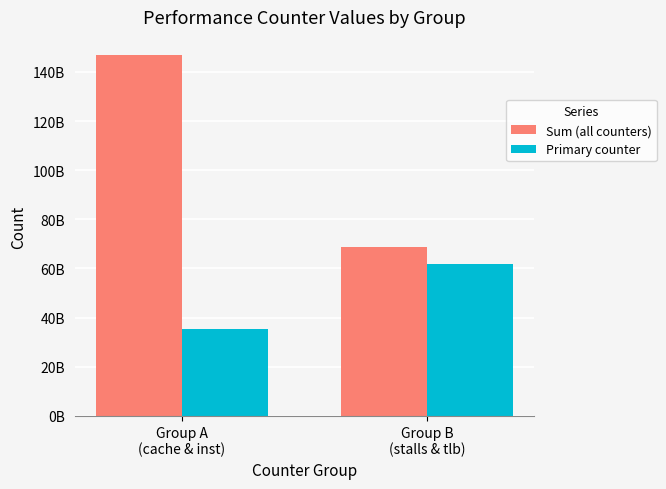

Does the chart contain any negative values?

No